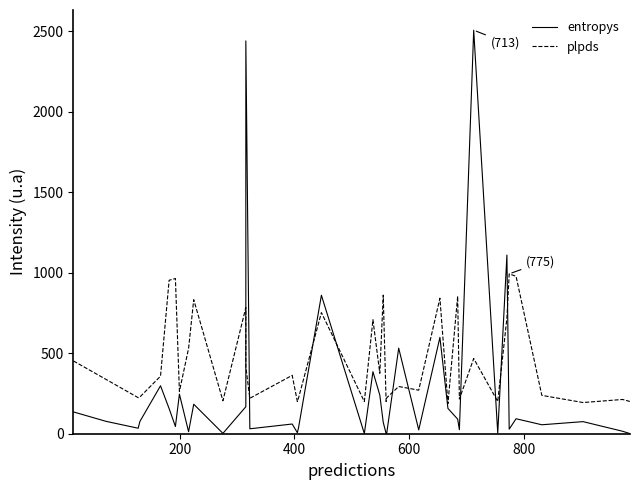

True or false: plpds and entropys cross at least once.

True